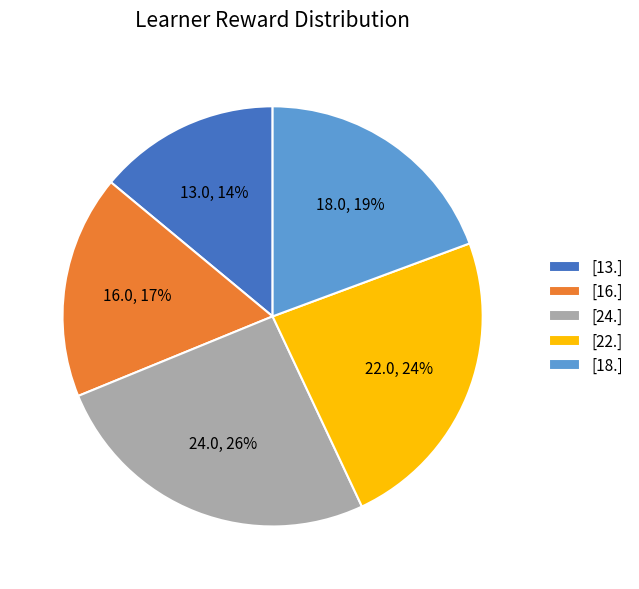

Count the number of slices in the pie.

5